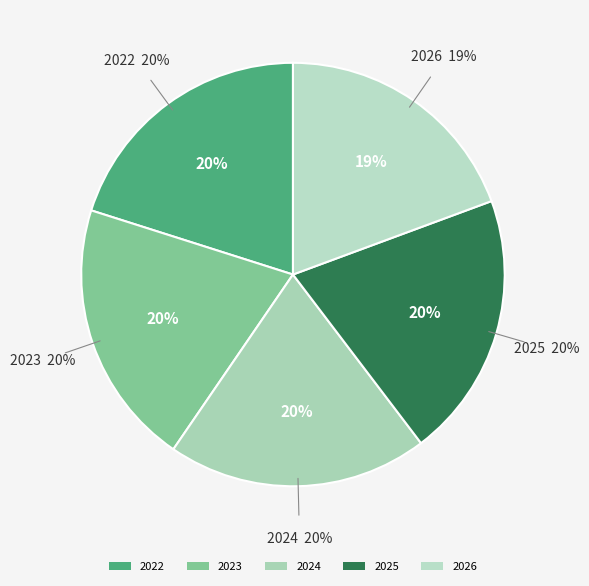

To the nearest percent, what is the difference between the largest and smallest slice percentages?

1%